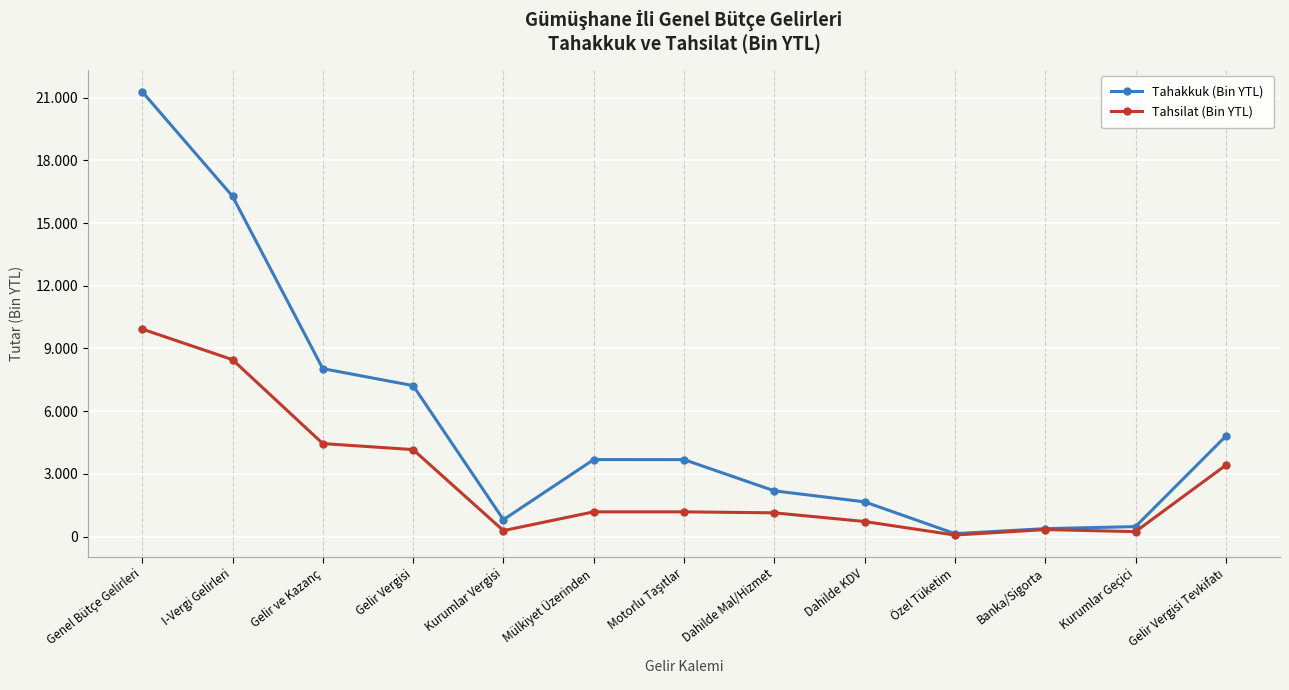

The value of Tahsilat (Bin YTL) at Genel Bütçe Gelirleri is 9928. True or false?

True